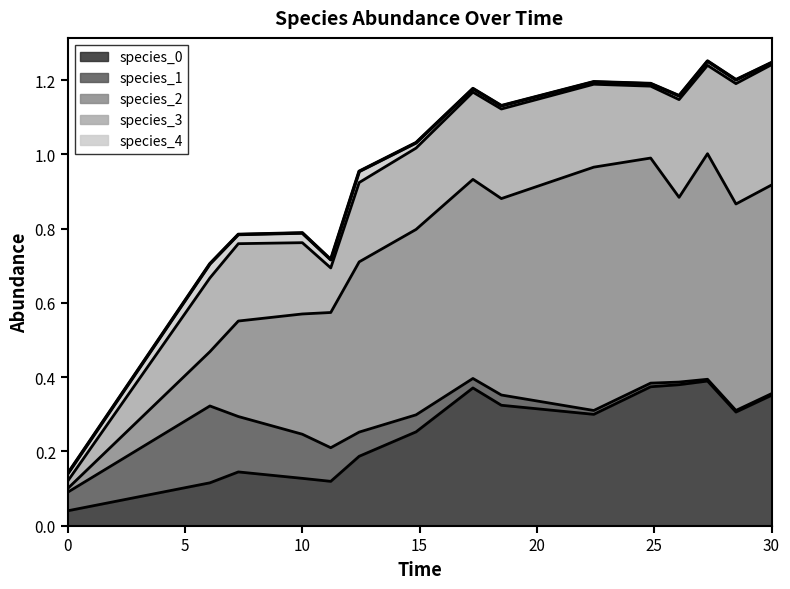

Which has a higher value, 12 or 10?

12